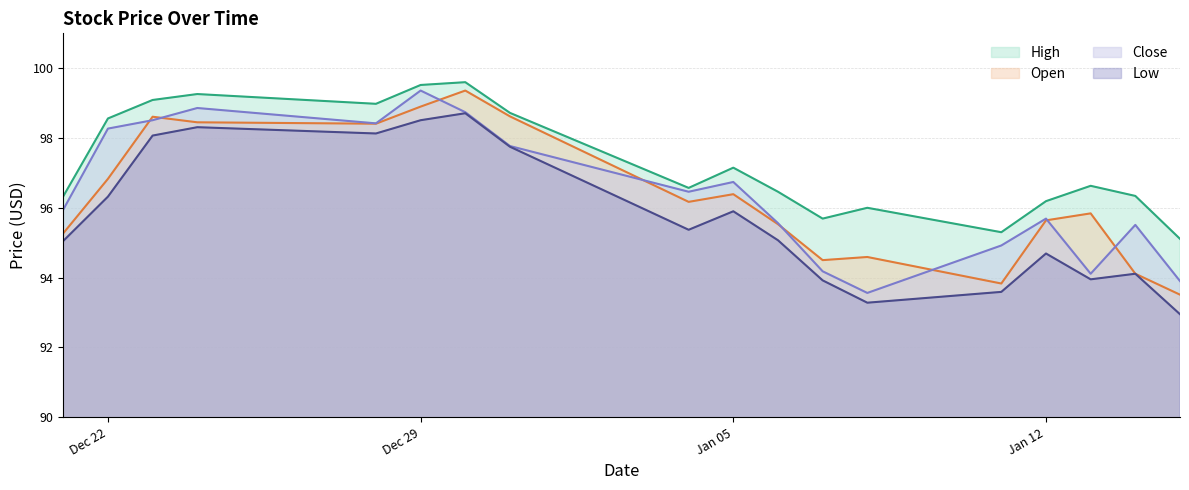

What is the total value across all series at Jan 12?

382.2